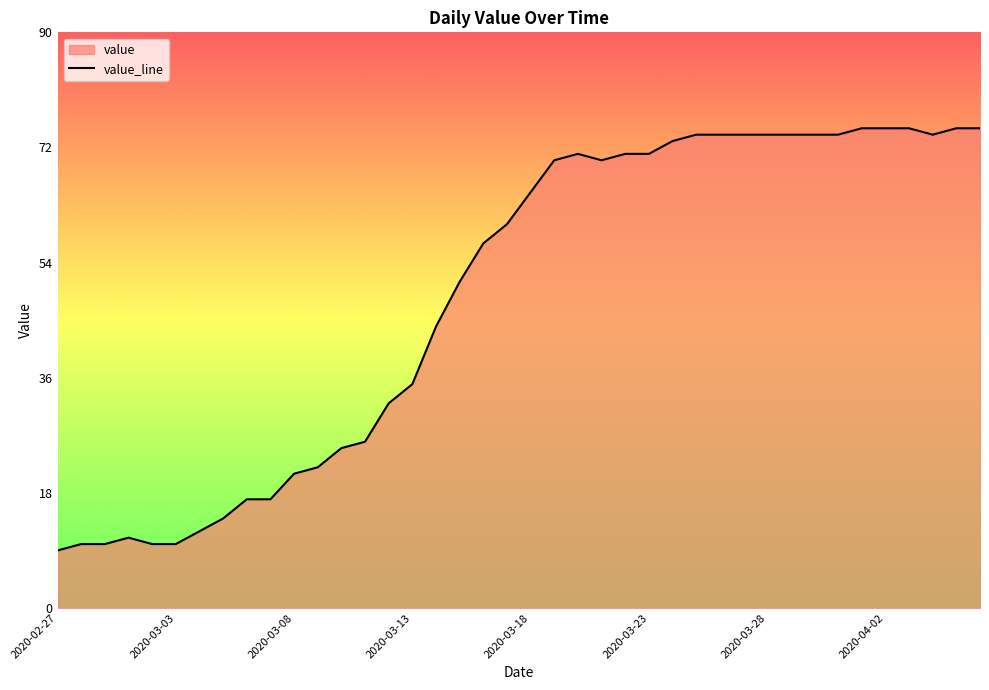

Approximately how many times larger is the value at 19 compared to 26?

0.8